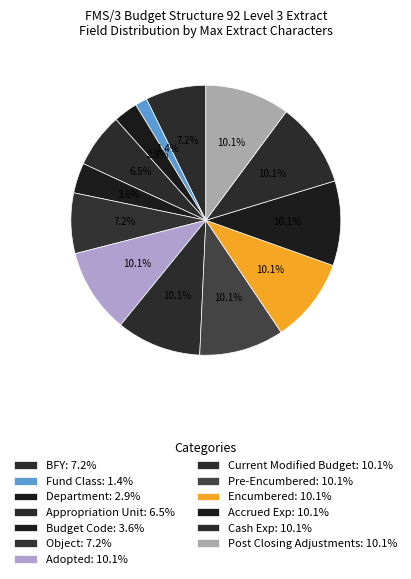

How many segments does this pie chart have?

13